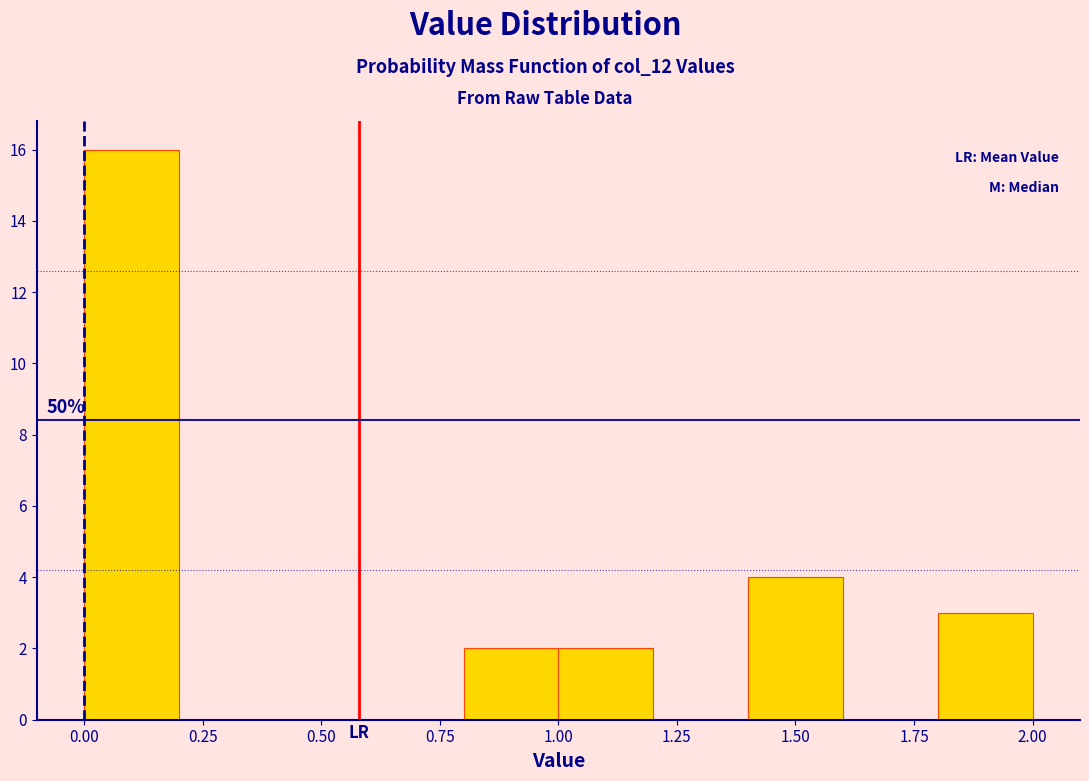

Over which range of the x-axis is the bar tallest?

0.0 to 0.2